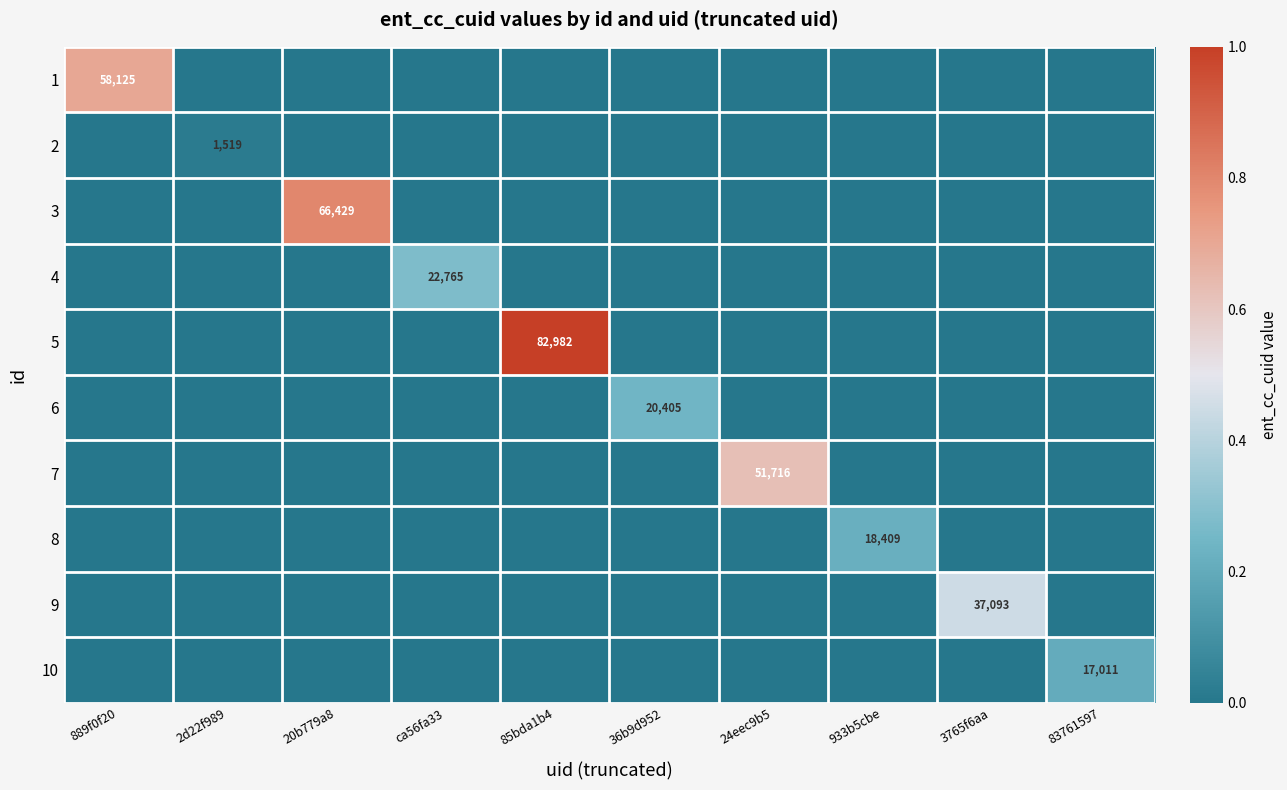

The value of 8 at 933b5cbe is 26570. True or false?

False